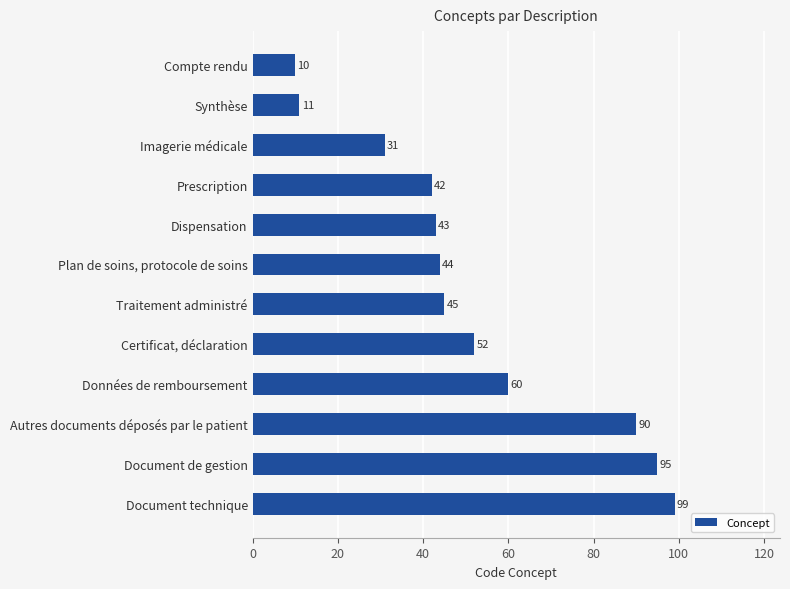

What is the change in value from Compte rendu to Dispensation?

+33